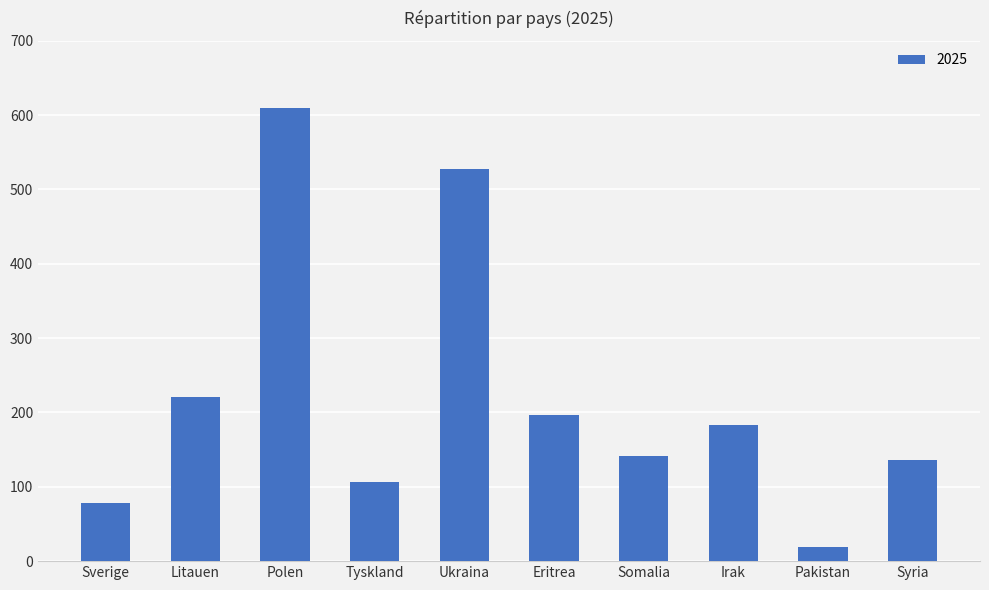

Reading right to left, what are all the values shown in this chart?

136	19	183	142	196	527	106	610	221	78